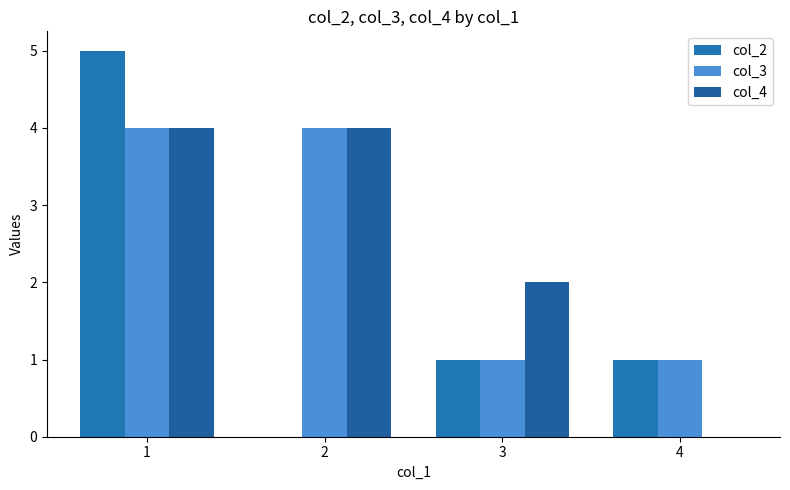

What is the value of the col_2 bar at the 3rd from the left?

1